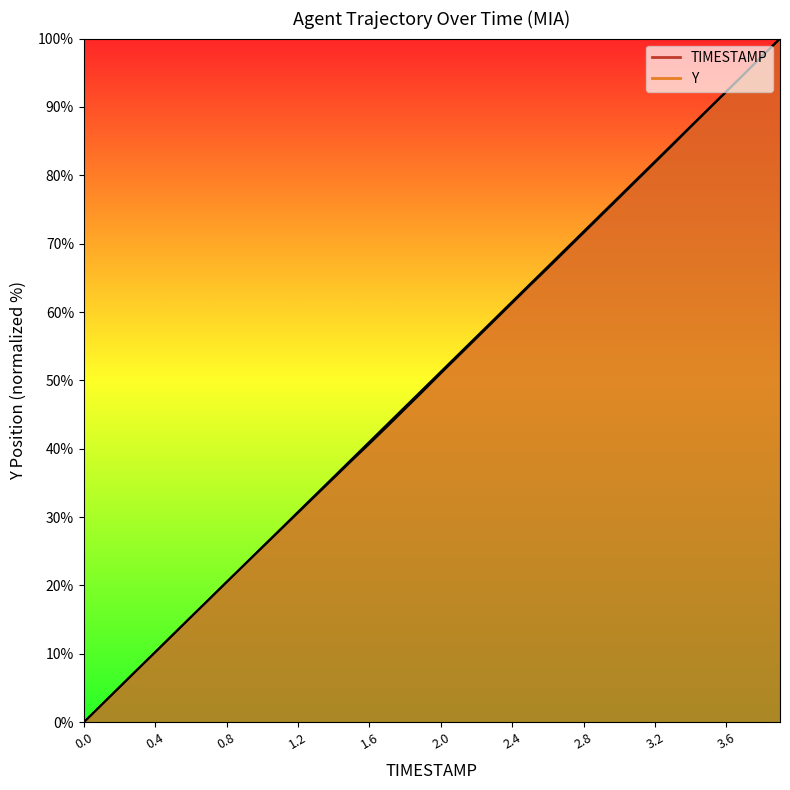

How many lines are shown in the chart?

2